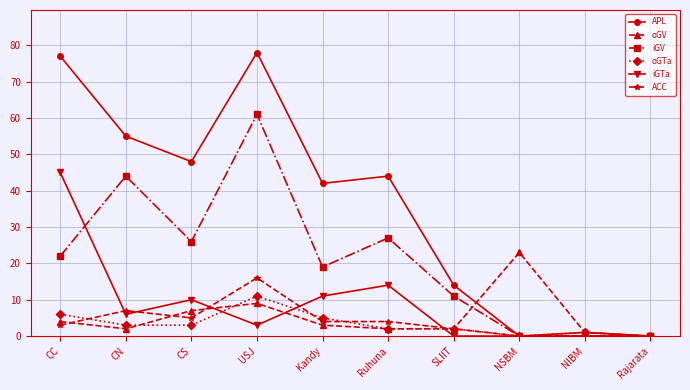

Does the chart have visible grid lines?

Yes